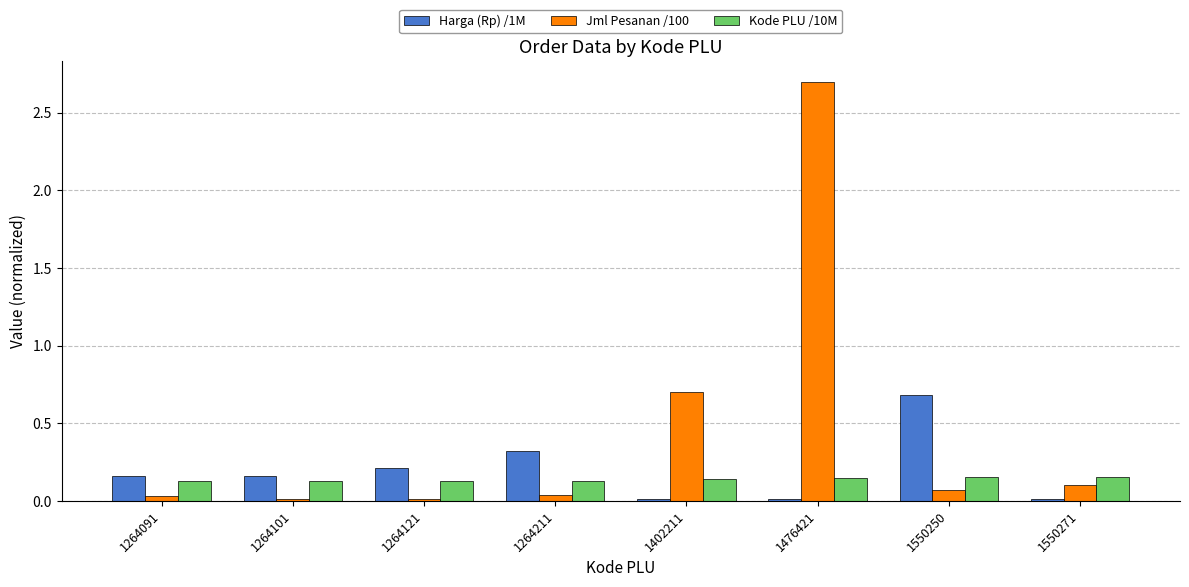

What is the average value of the Jml Pesanan /100 series?

0.5